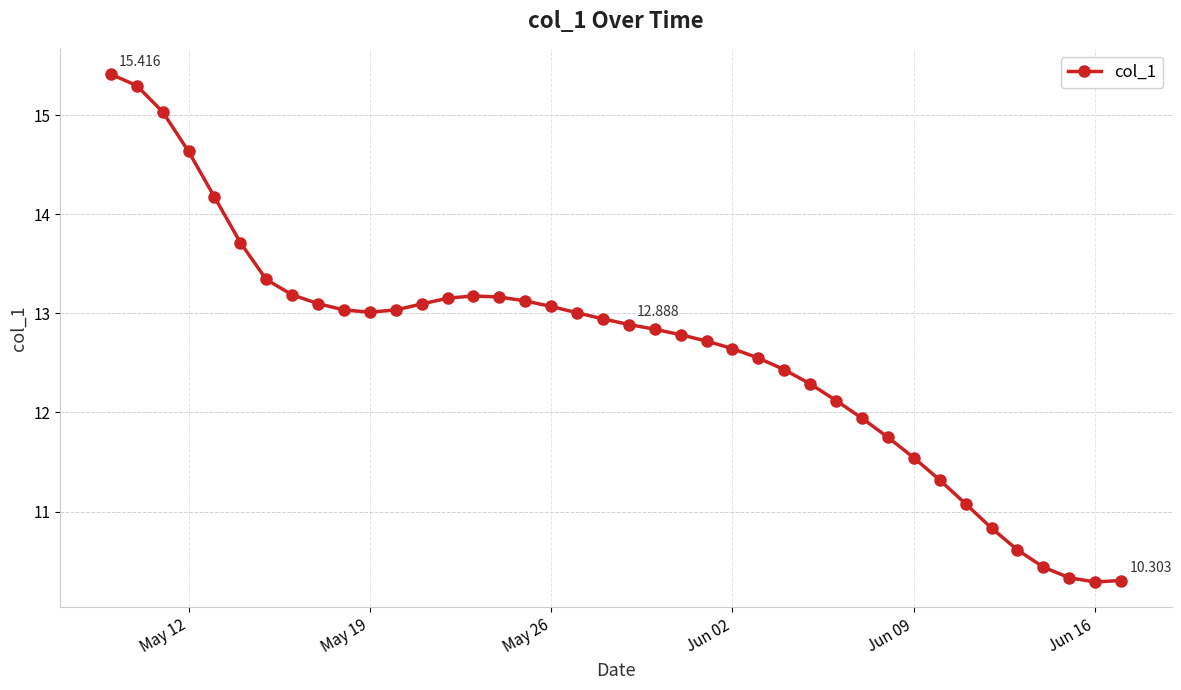

True or false: there are more than 0 points higher than both neighbors.

True